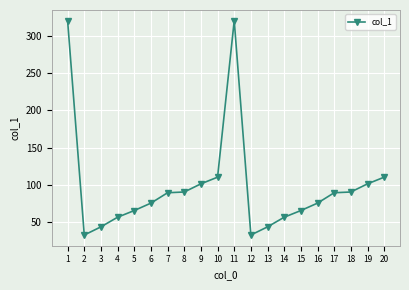

What is the change in value from 15 to 19?

+36